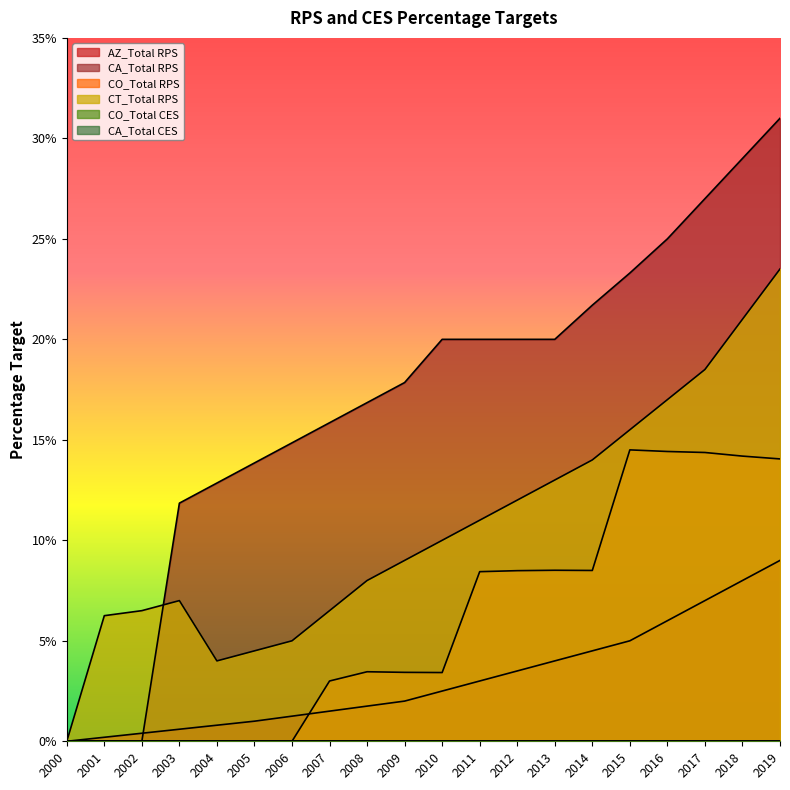

True or false: CT_Total RPS has a value of 0.2 at 2011.

False